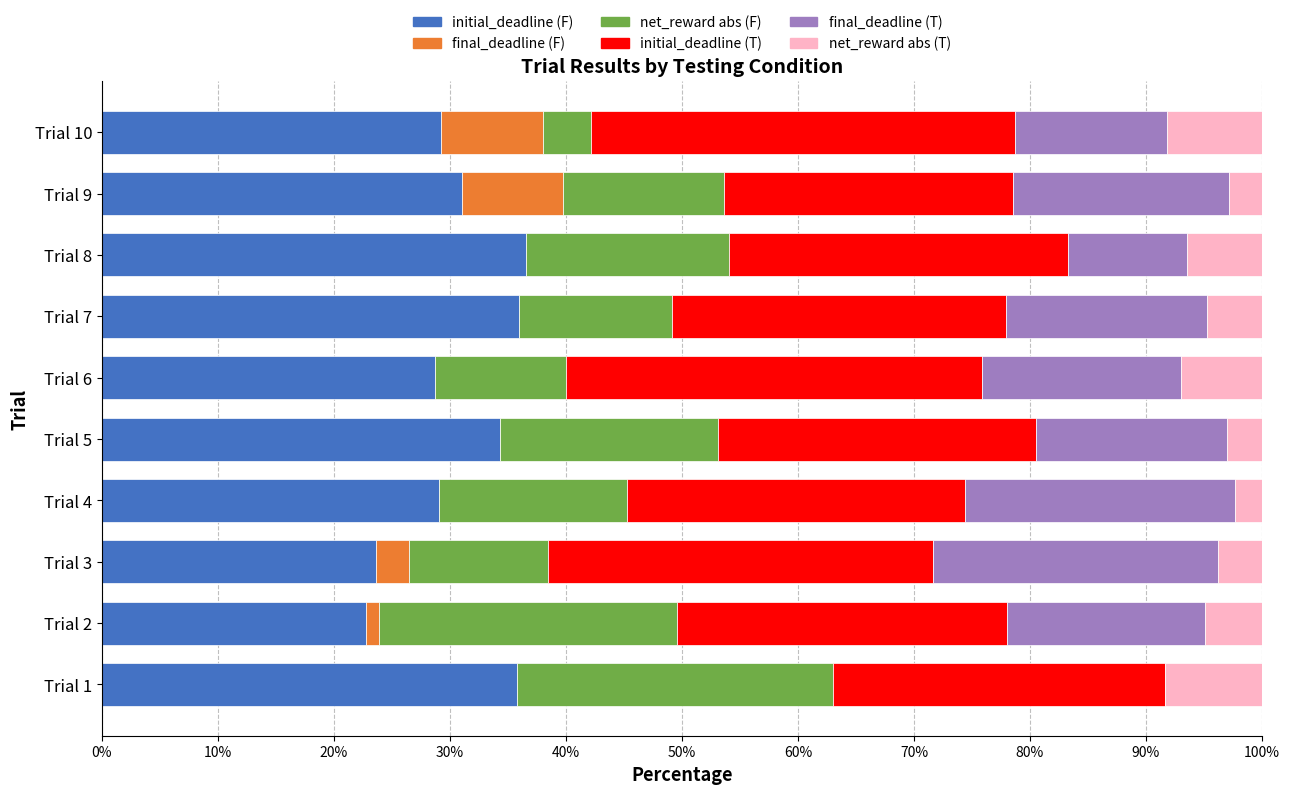

What is the total value across all series at Trial 4?

100.0